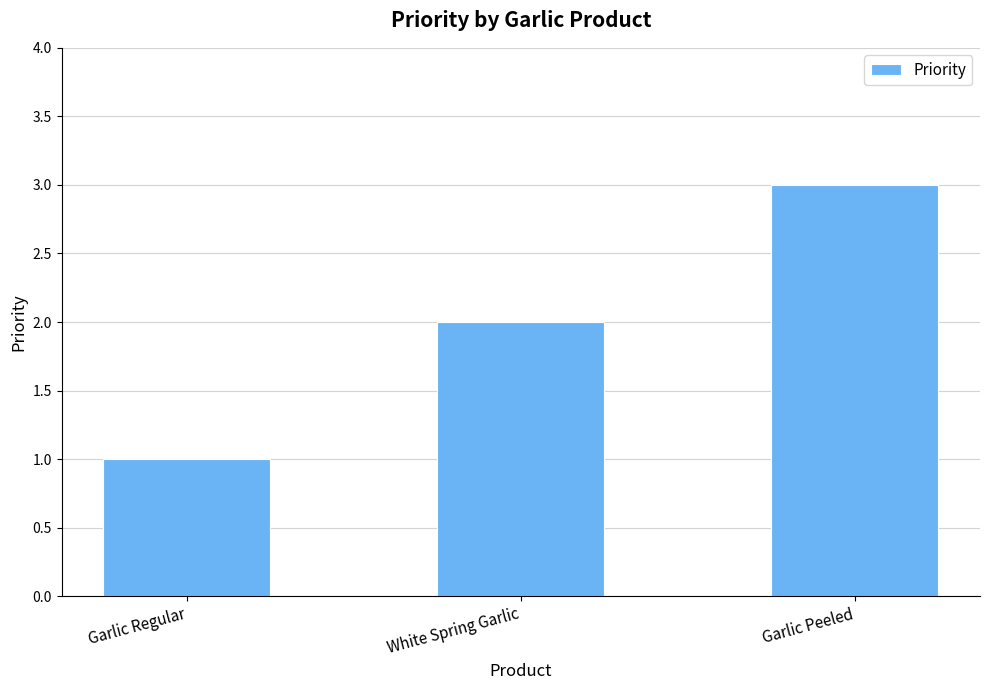

Reading left to right, list all the values displayed in this chart.

1	2	3